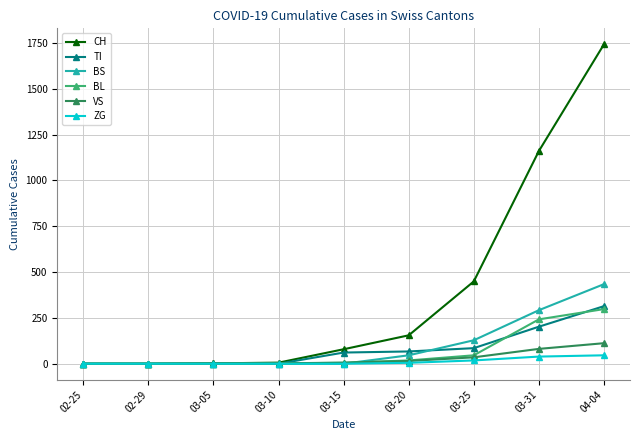

Between 03-10 and 03-25, which series saw the biggest shift?

CH